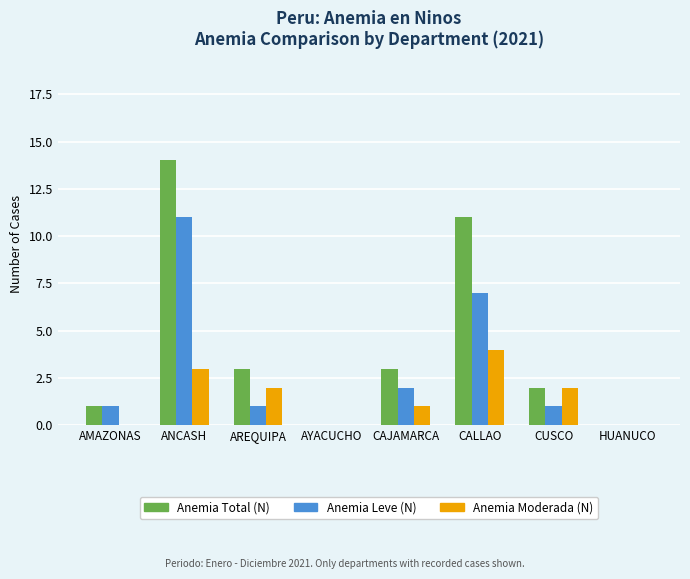

Which series changed the most between AREQUIPA and AYACUCHO?

Anemia Total (N)